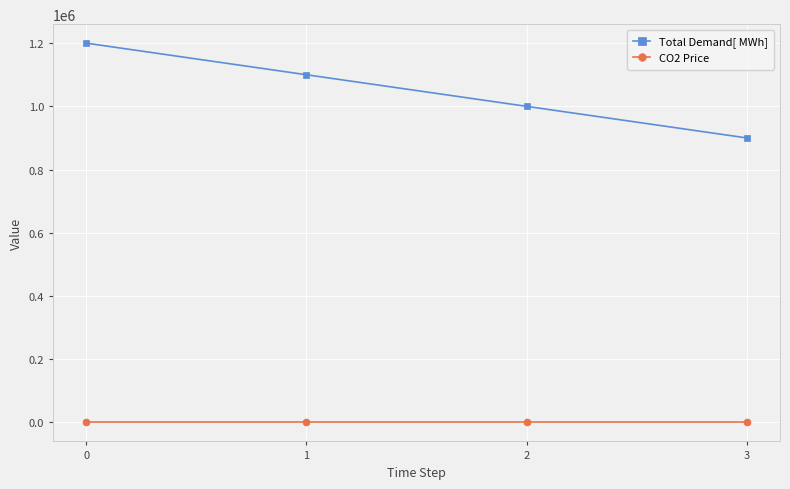

Rank the series by their maximum value, from highest to lowest.

Total Demand[ MWh], CO2 Price